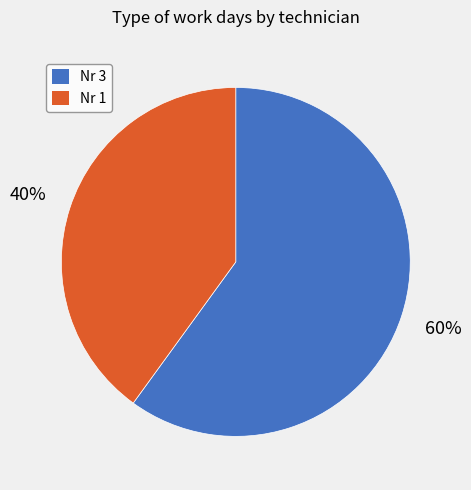

Is there a majority slice in this chart?

Yes